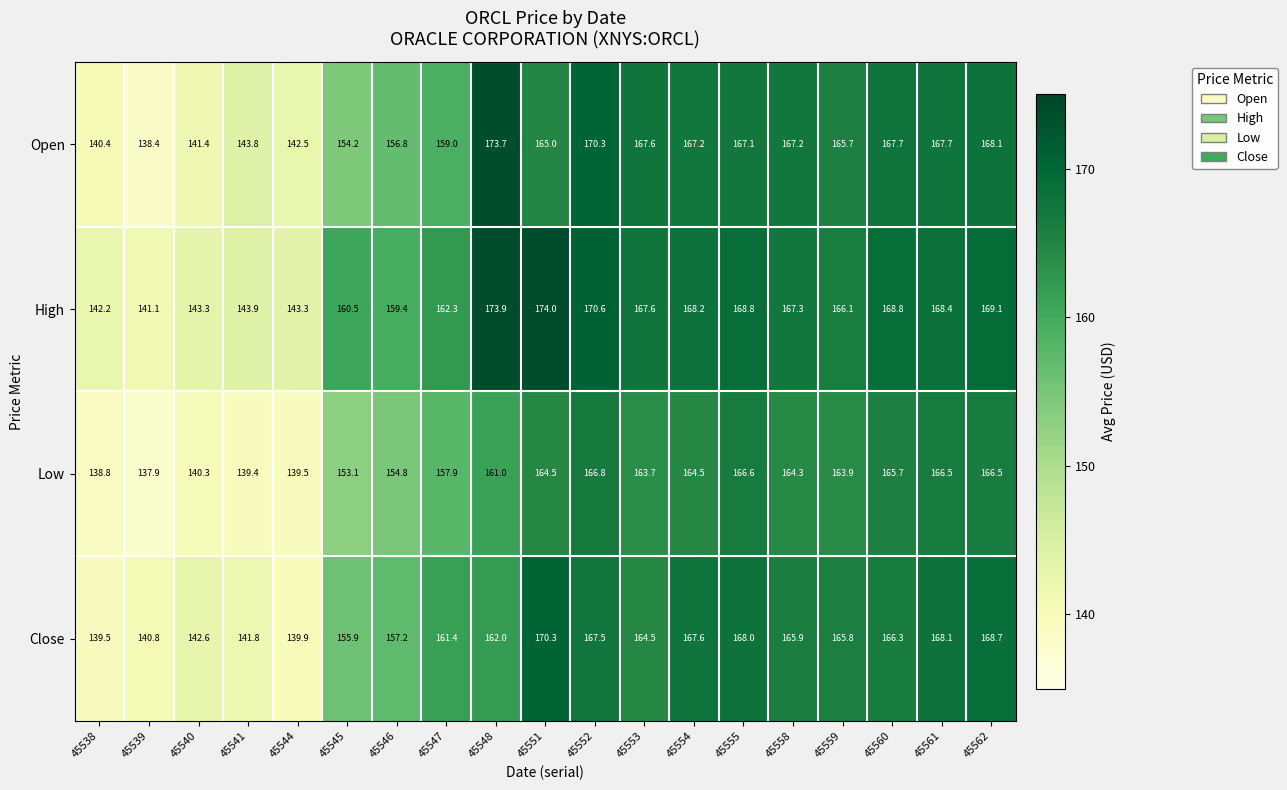

Rank the series by their maximum value, from lowest to highest.

Low, Close, Open, High